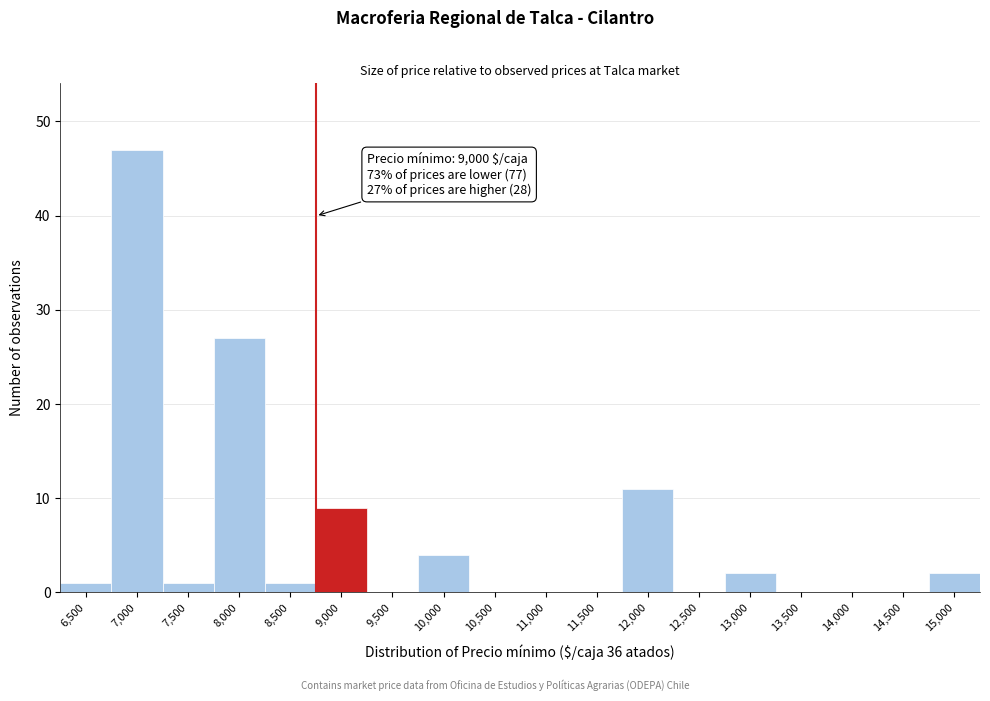

Reading right to left, extract all data points from this chart.

15,000=2	14,500=0	14,000=0	13,500=0	13,000=2	12,500=0	12,000=11	11,500=0	11,000=0	10,500=0	10,000=4	9,500=0	9,000=9	8,500=1	8,000=27	7,500=1	7,000=47	6,500=1